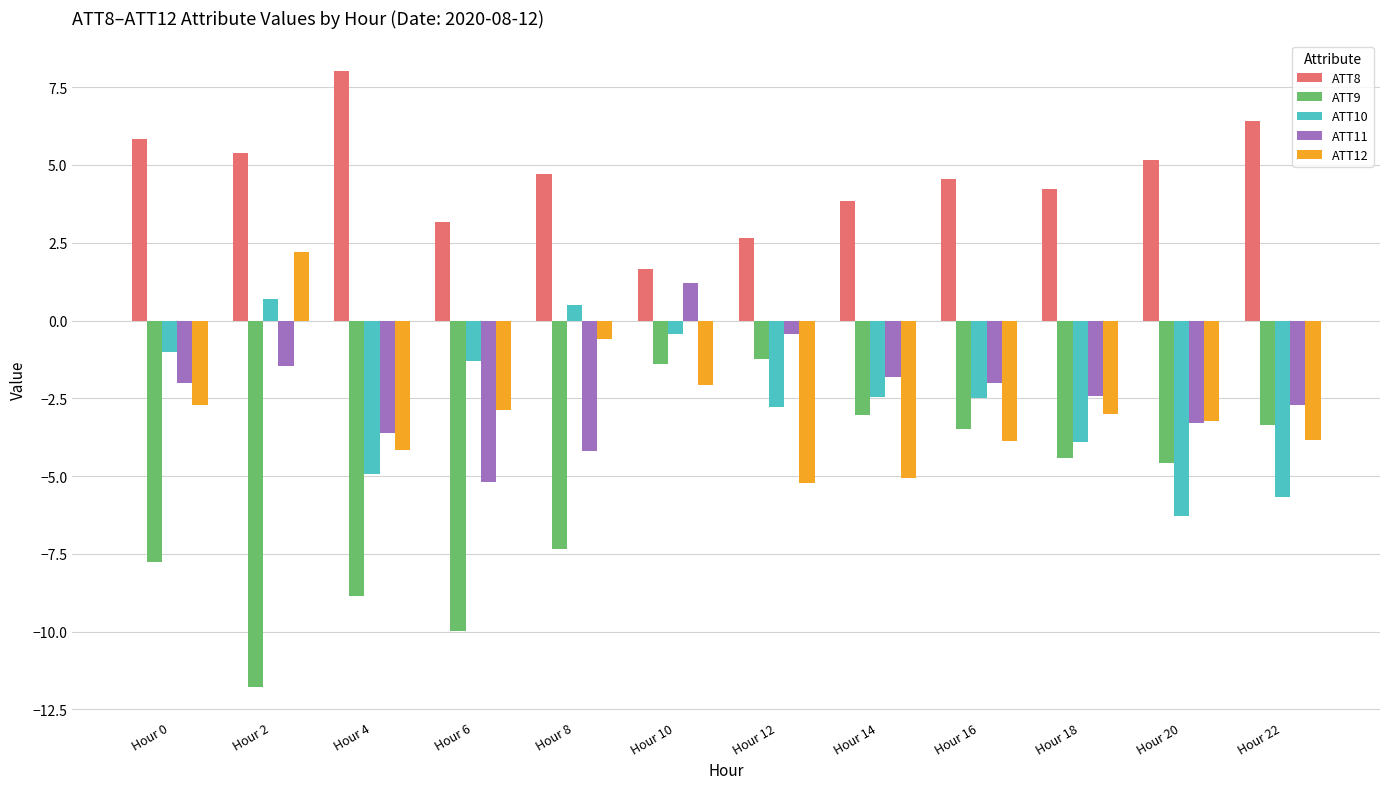

Is the value of ATT8 at Hour 18 greater than the value of ATT11 at Hour 2?

Yes